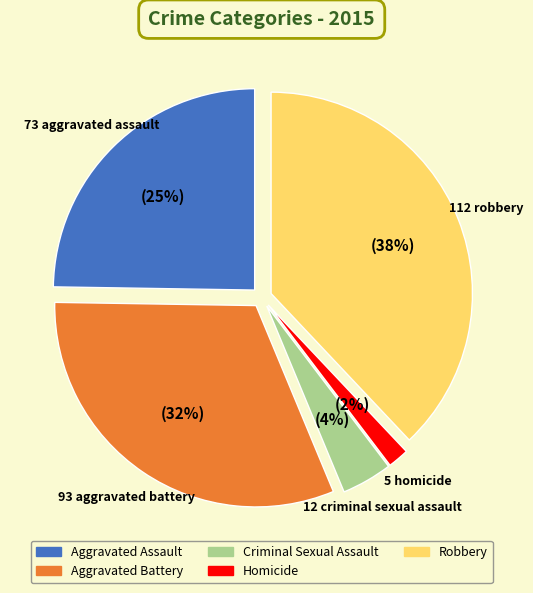

Rank the categories by value from lowest to highest.

Homicide, Criminal Sexual Assault, Aggravated Assault, Aggravated Battery, Robbery